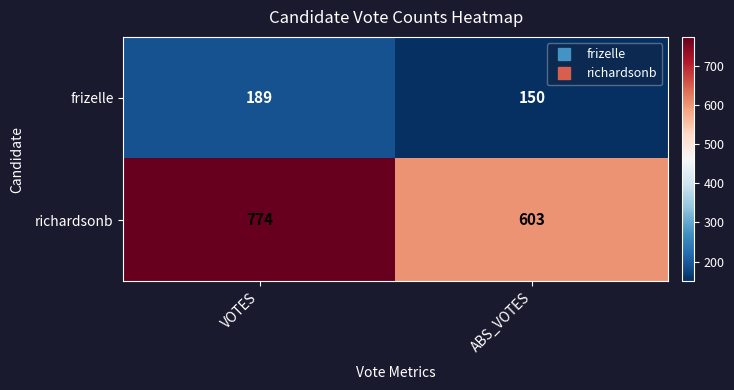

What is the difference between the richardsonb values at ABS_VOTES and VOTES?

171